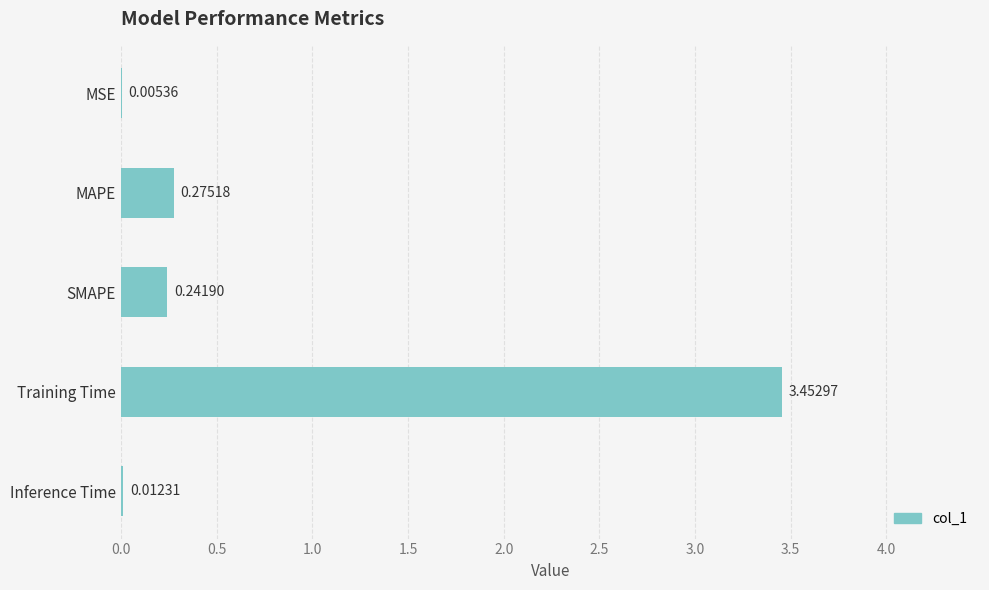

Which label corresponds to the largest value in the chart?

Training Time